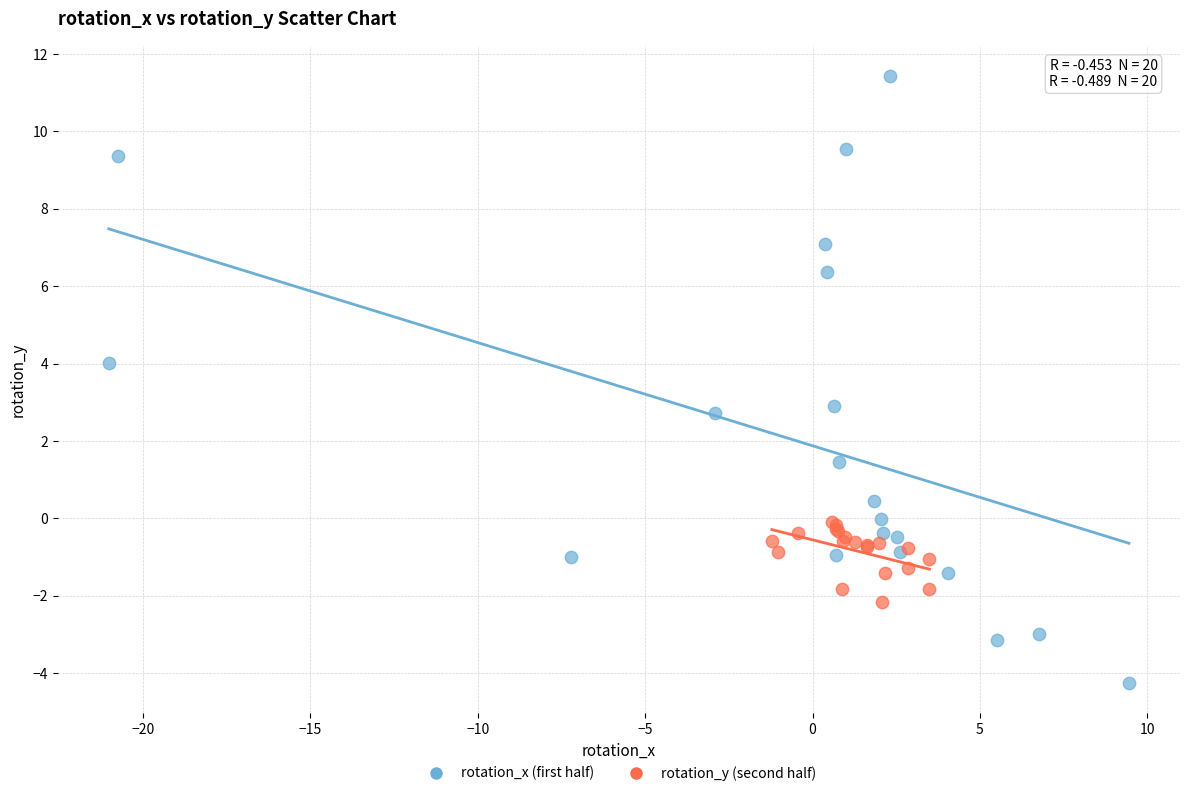

Which series has the widest spread of Y values?

rotation_x (first half)